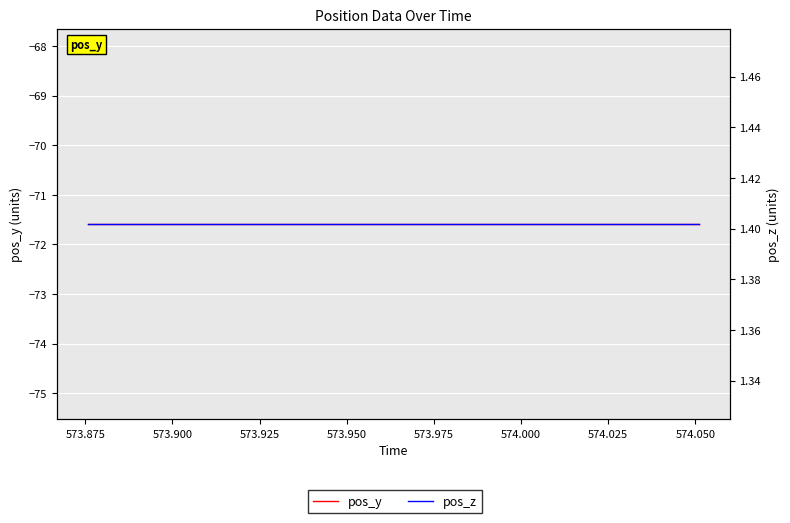

What is the average value of the pos_y series?

-71.6